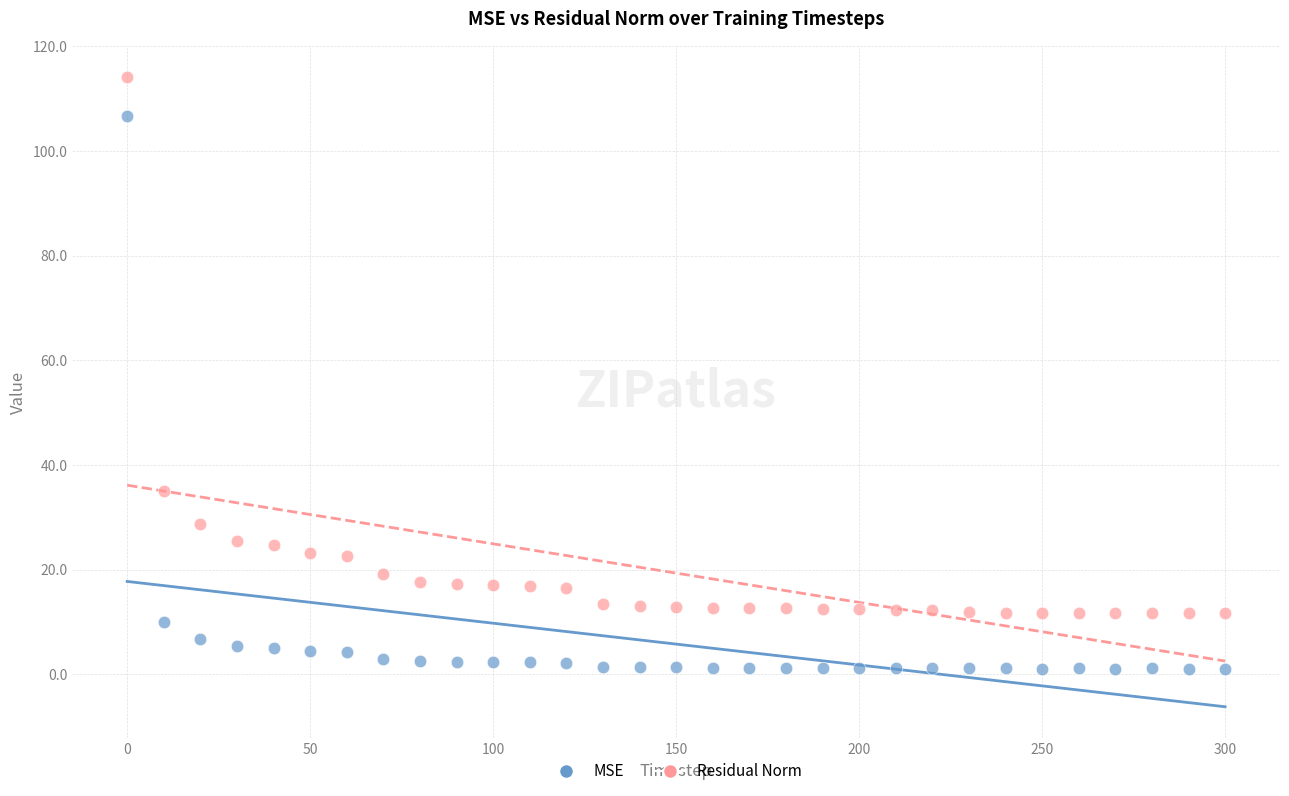

Across all data points, what is the range of X values (max minus min)?

300.0